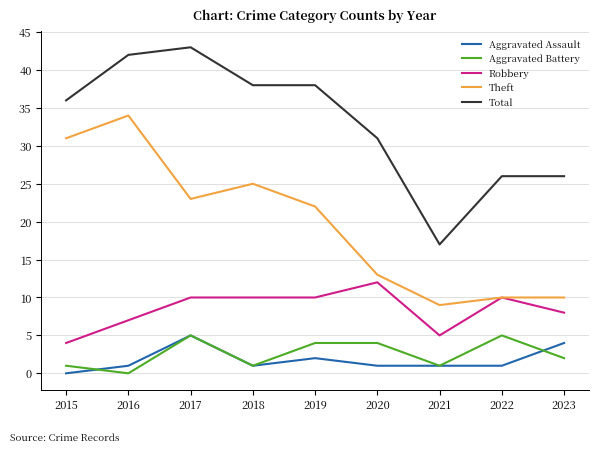

What are all the series names shown in the legend?

Aggravated Assault, Aggravated Battery, Robbery, Theft, Total